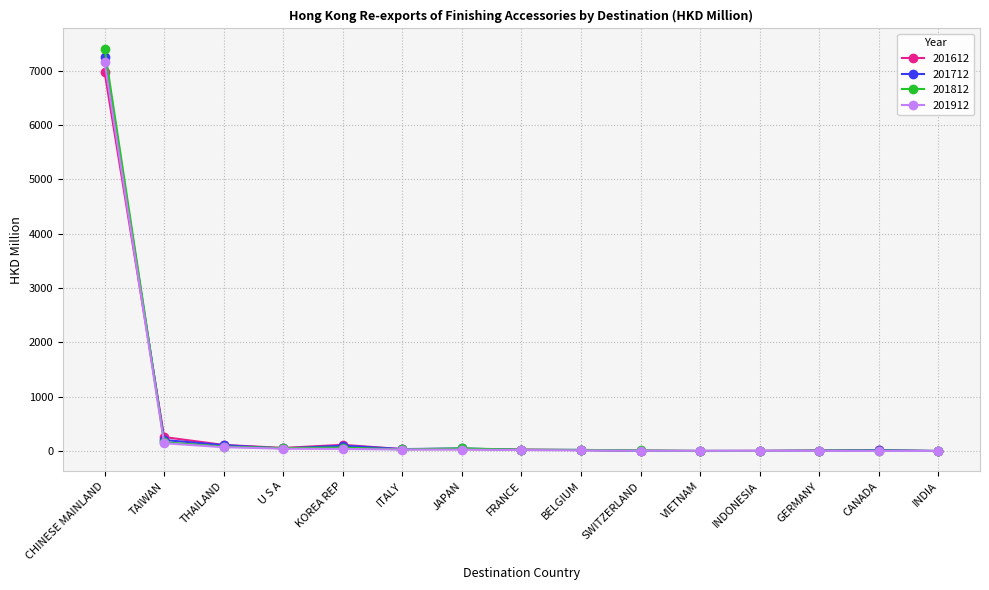

At which category is the sum across all series the highest?

CHINESE MAINLAND